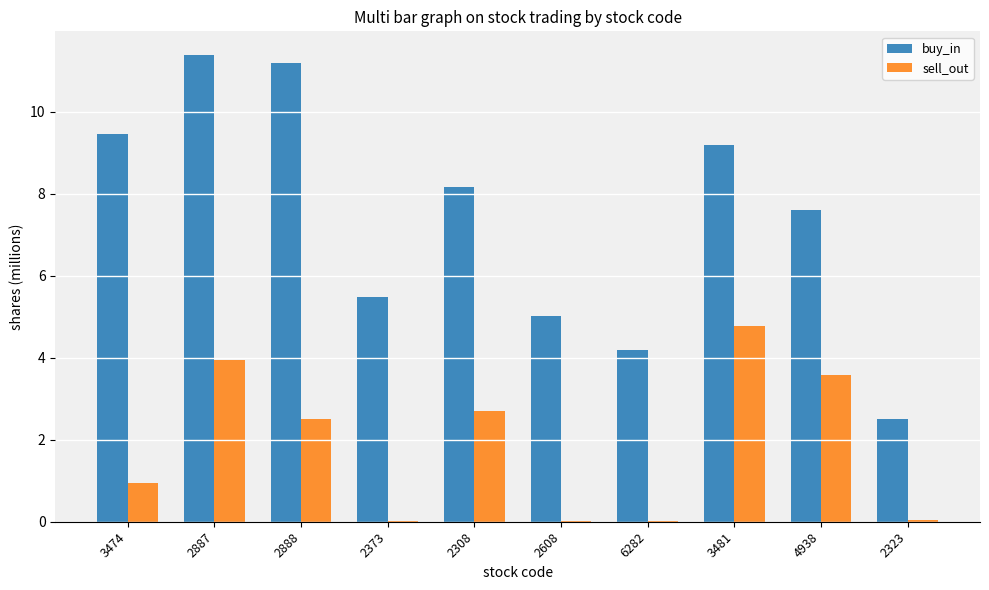

Is the value of buy_in at 3474 greater than the value of sell_out at 3474?

Yes